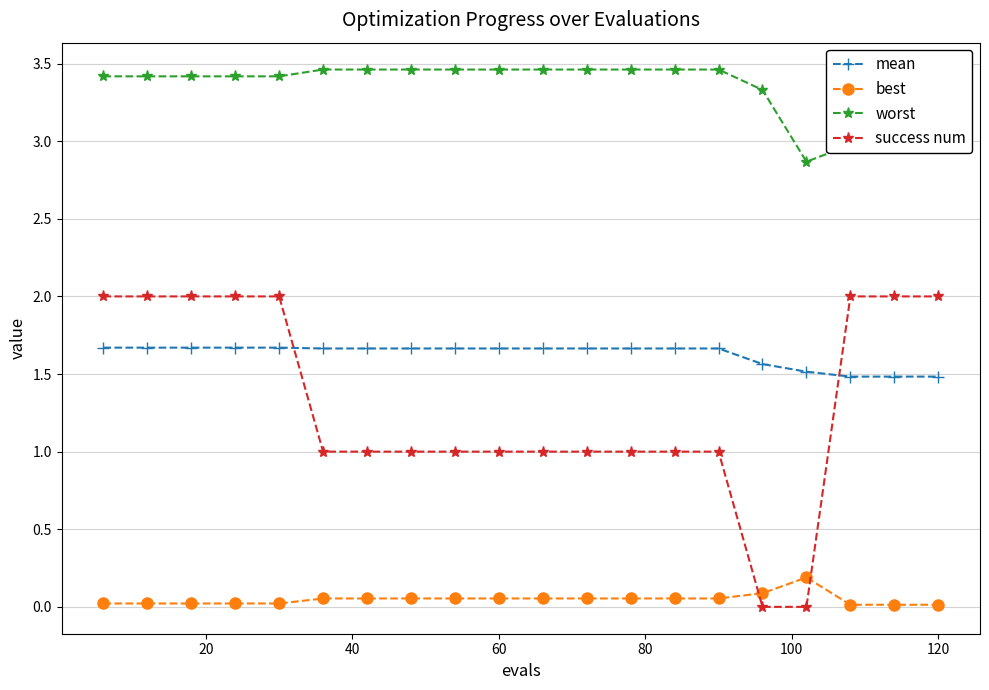

True or false: worst and best cross at least once.

False